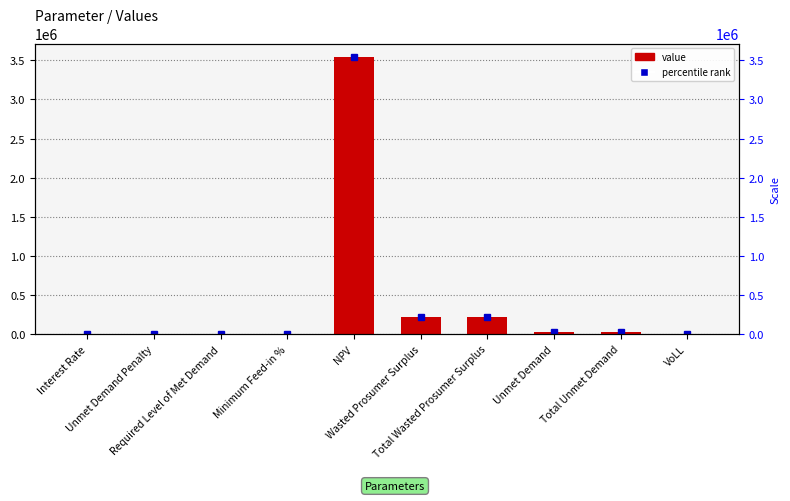

What is the value of the 8th bar from the left?

21884.7